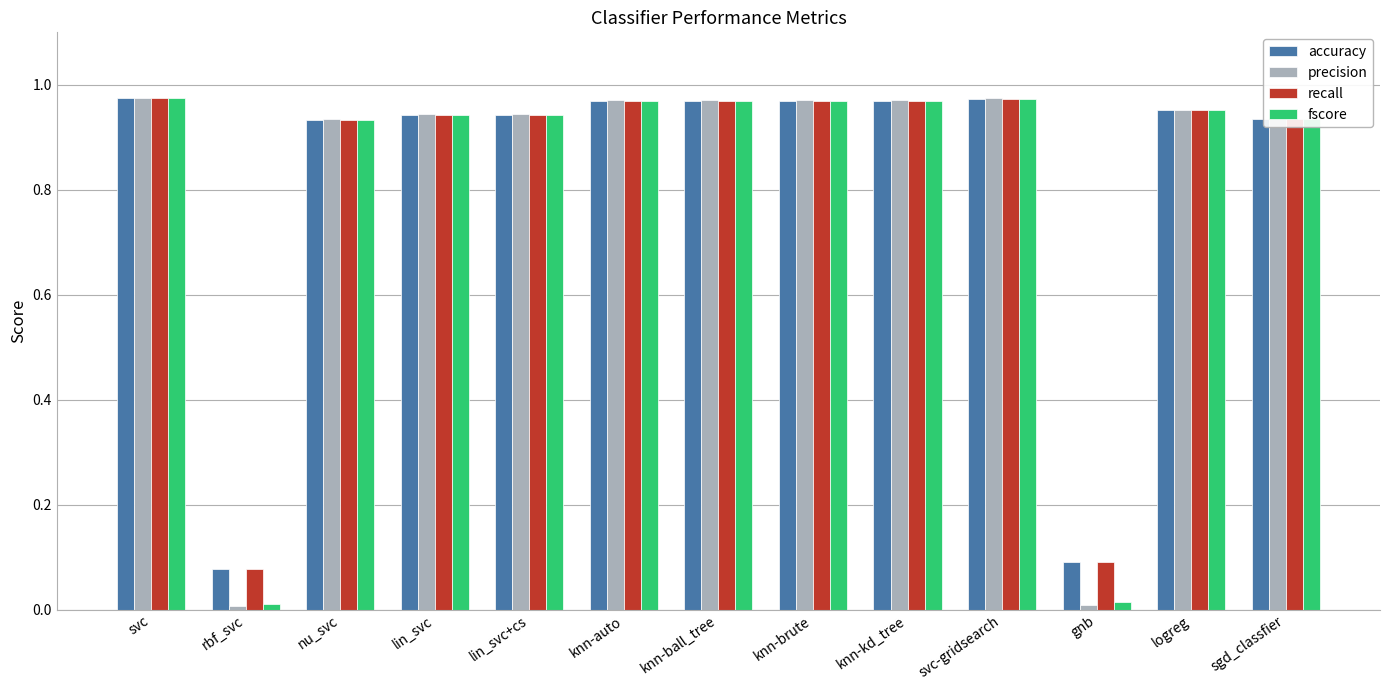

How many groups of bars are there?

13